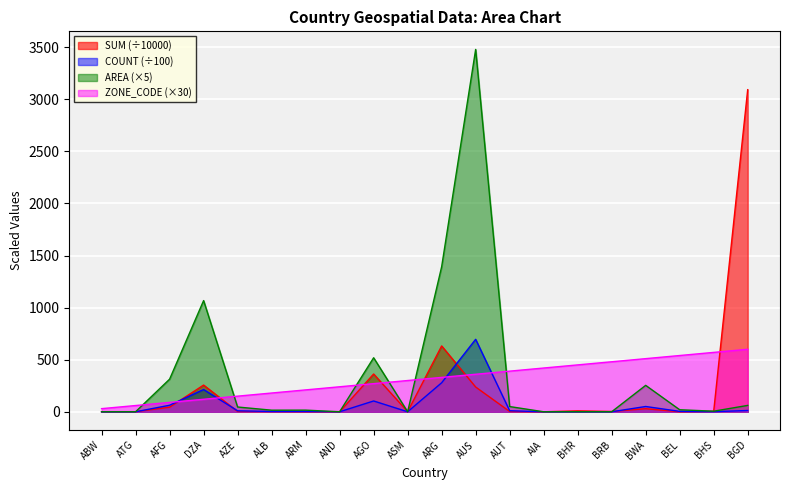

How many data points in ZONE_CODE are less than 330?

10